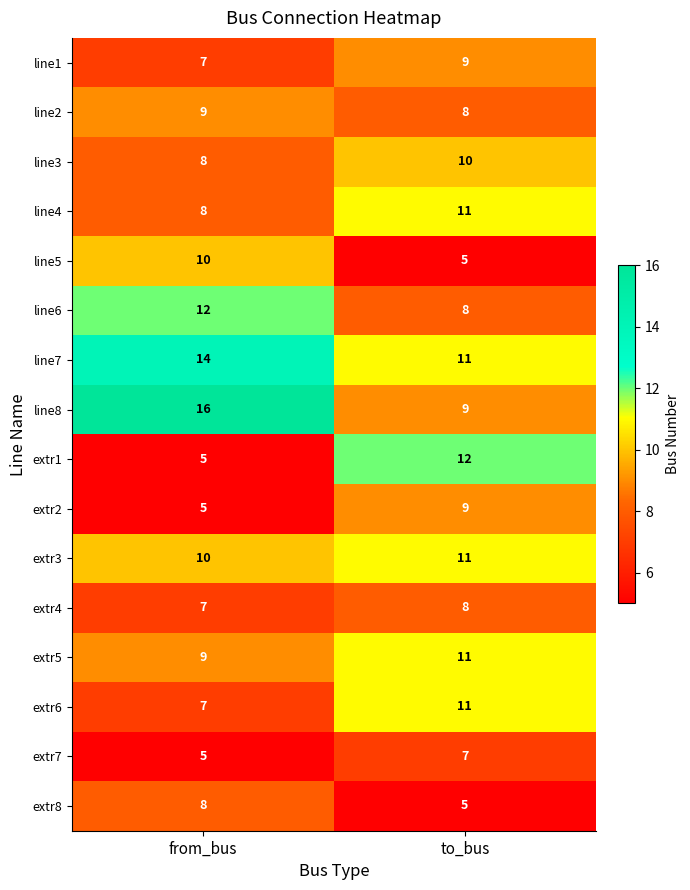

What is the difference between the maximum and minimum values in the extr8 series?

3